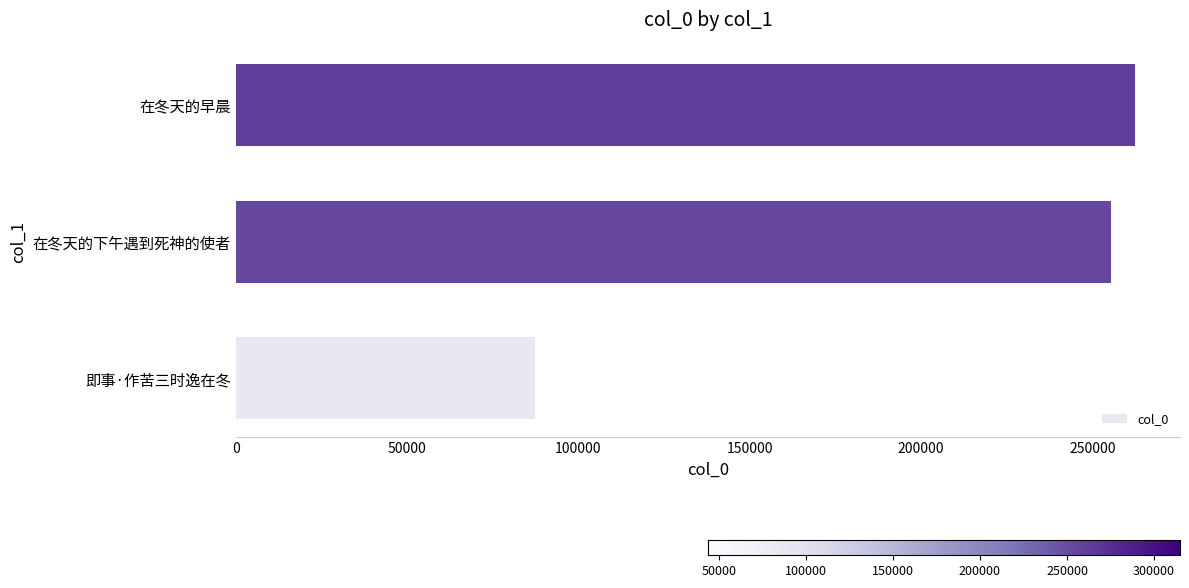

List the labels in order of value, largest first.

在冬天的早晨, 在冬天的下午遇到死神的使者, 即事·作苦三时逸在冬